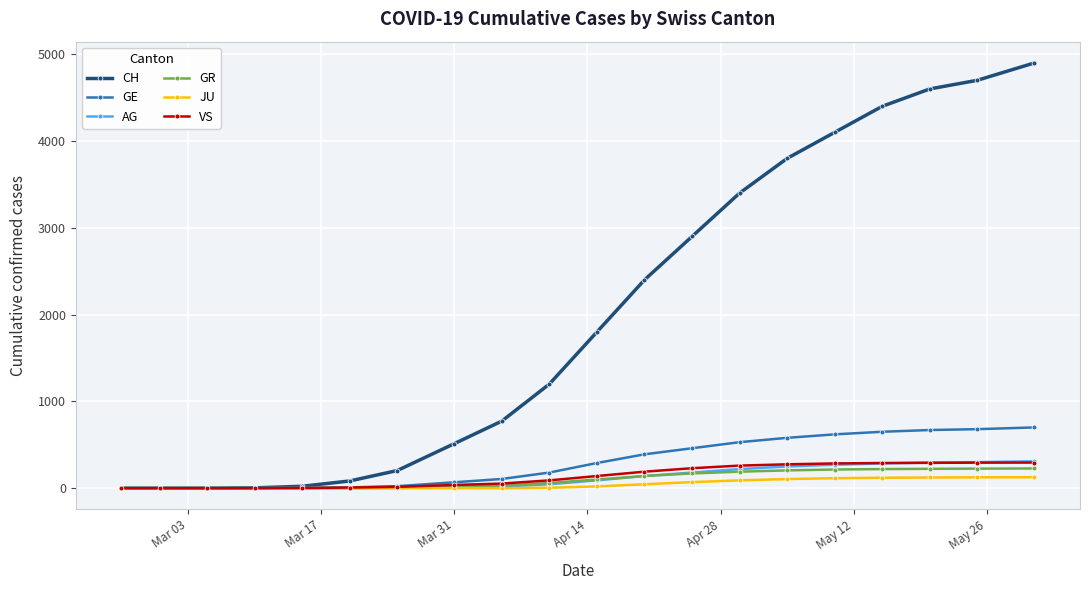

Which series has the widest spread of values?

CH